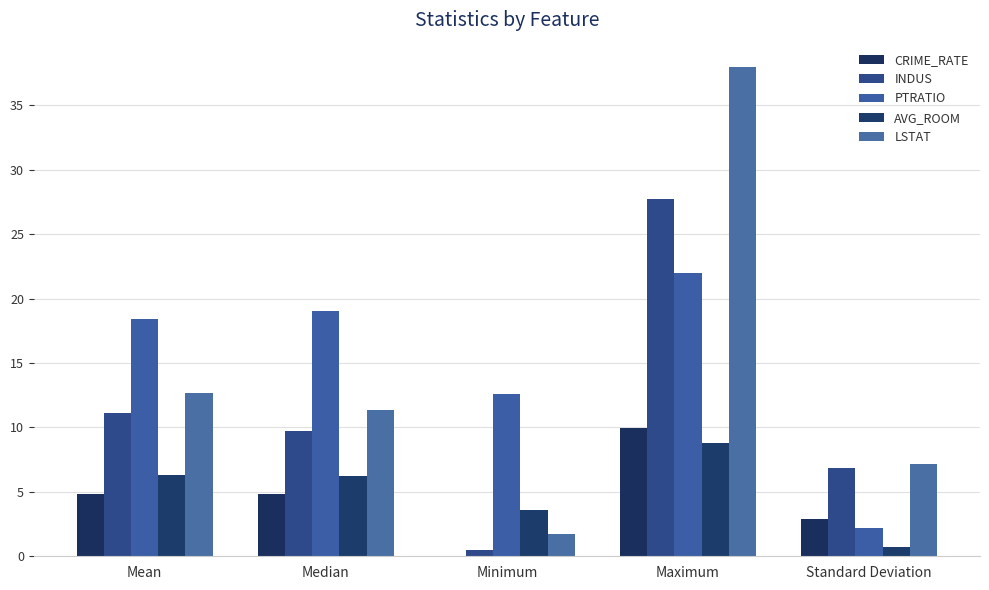

What is the sum of all PTRATIO values?

74.3